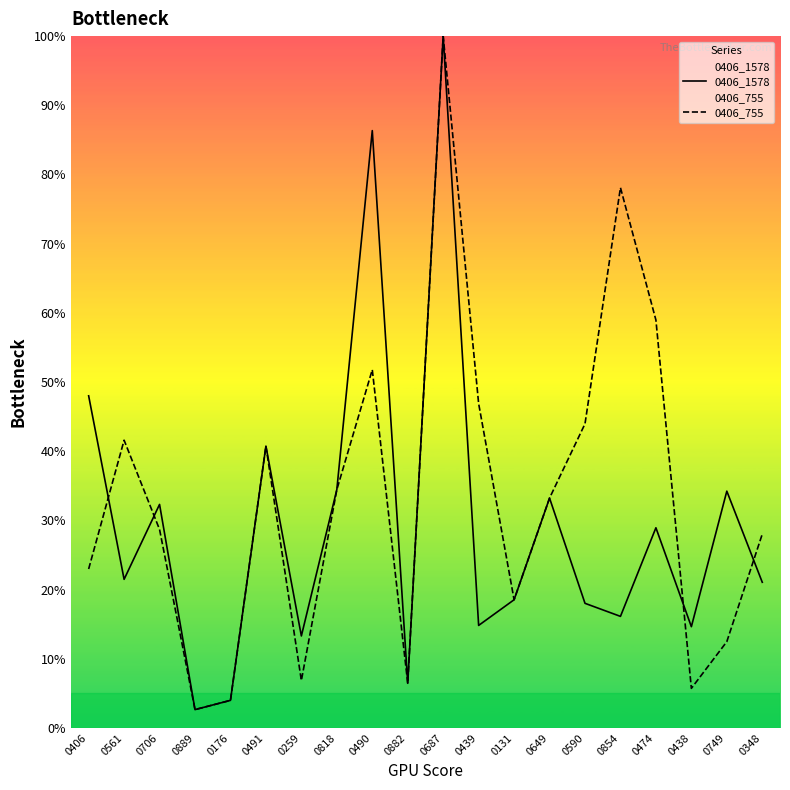

Where is the first local minimum for 0406_1578?

0561